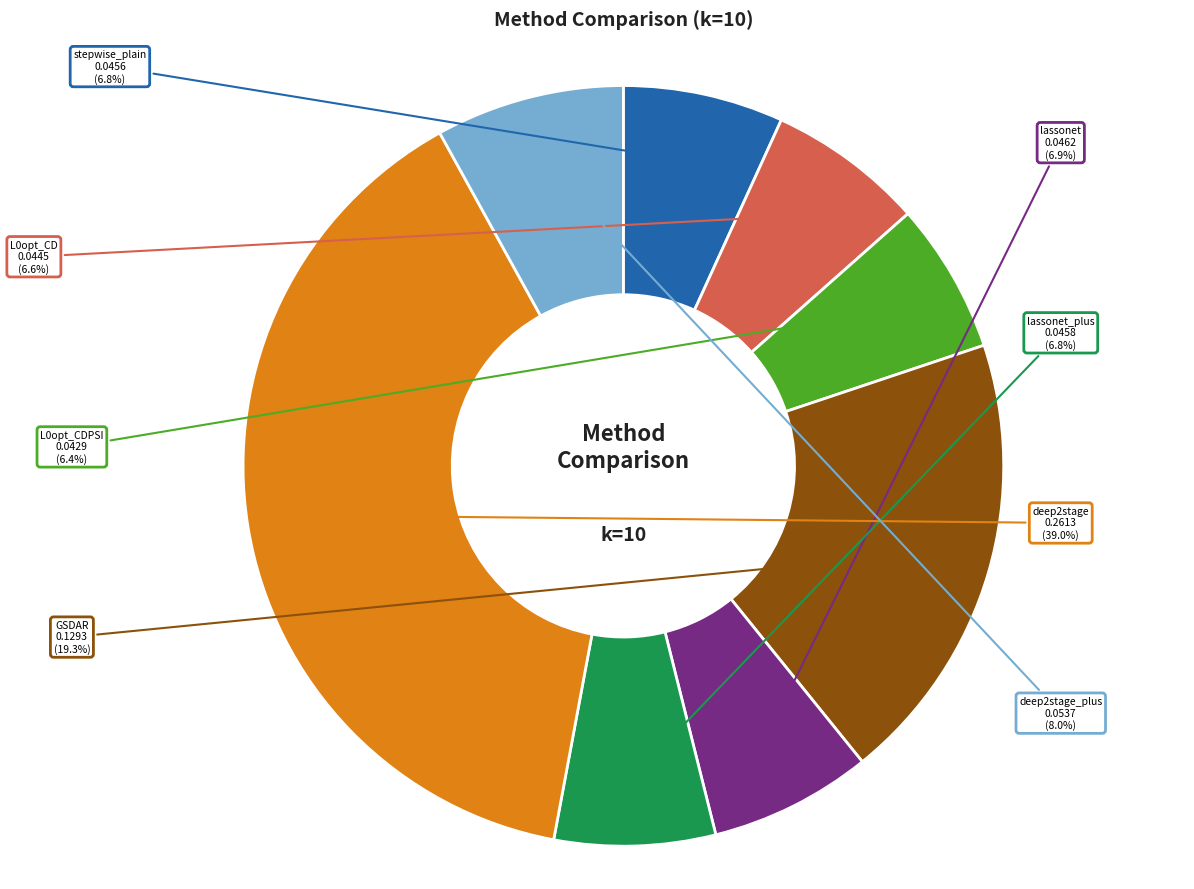

Do L0opt_CD and lassonet together represent more than half of the pie?

No